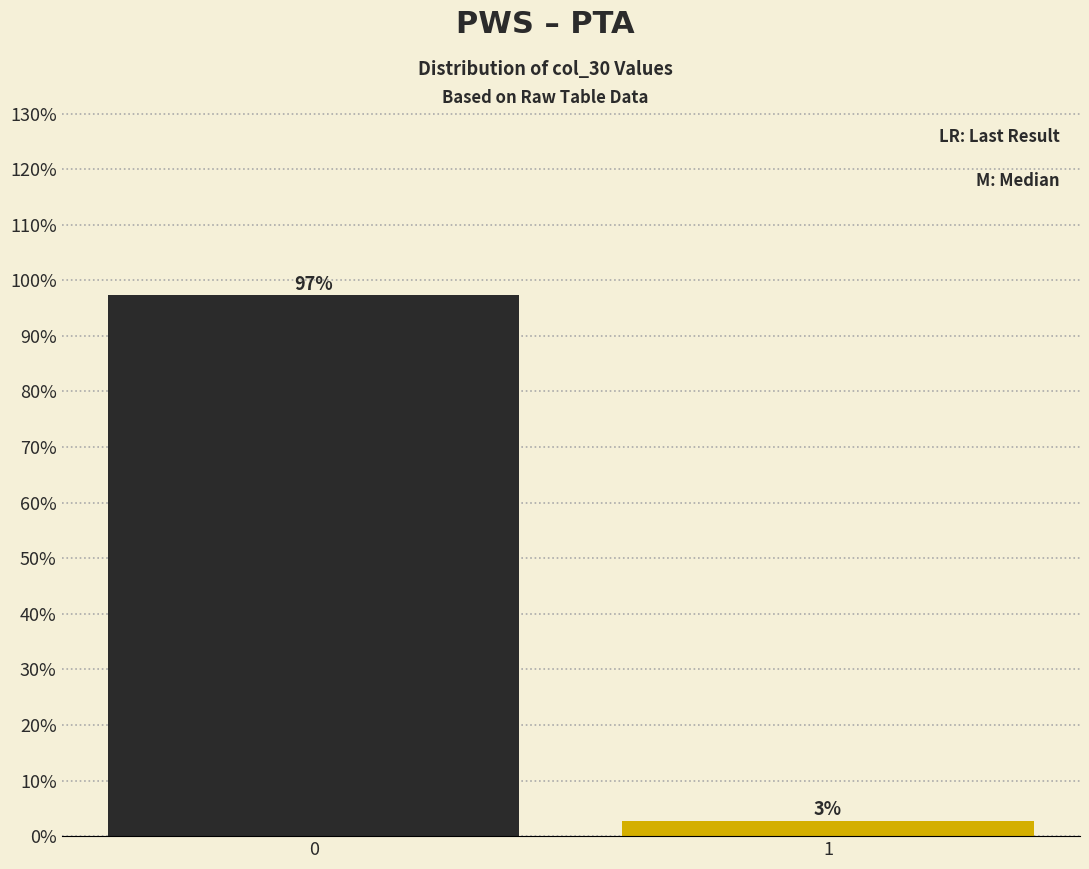

What is the greatest value displayed?

97.3